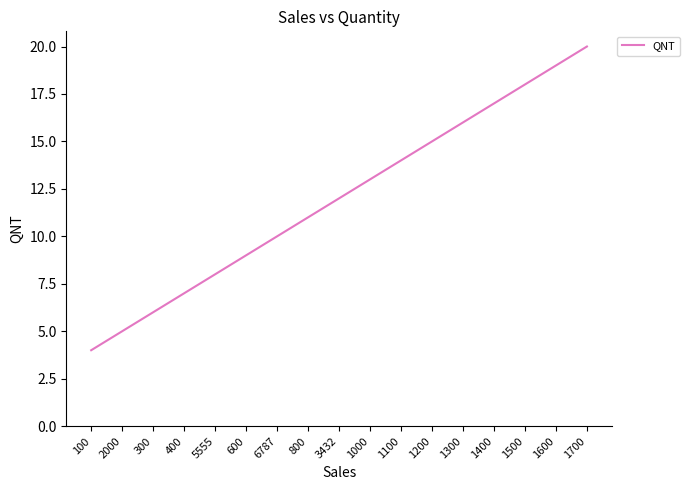

What position from the right is 1600?

2